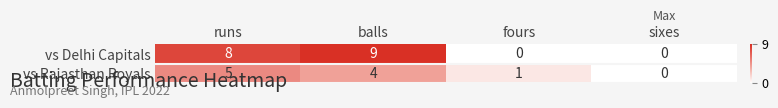

Rank the series at fours from highest to lowest value.

vs Rajasthan Royals, vs Delhi Capitals